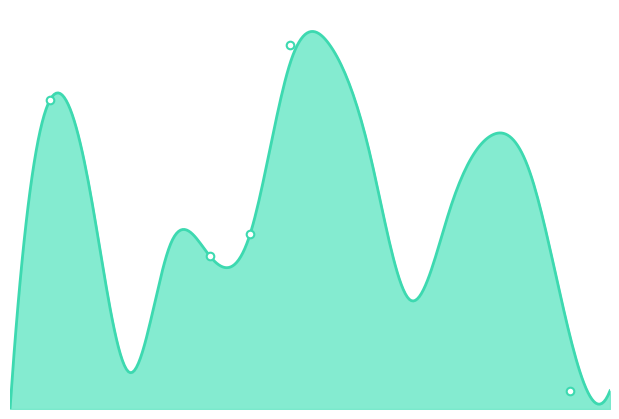

Which has a higher value, 1 or 9?

1